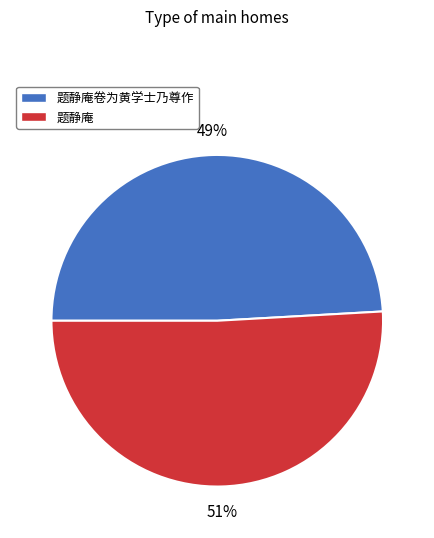

To the nearest percent, what portion does 题静庵 represent?

51%